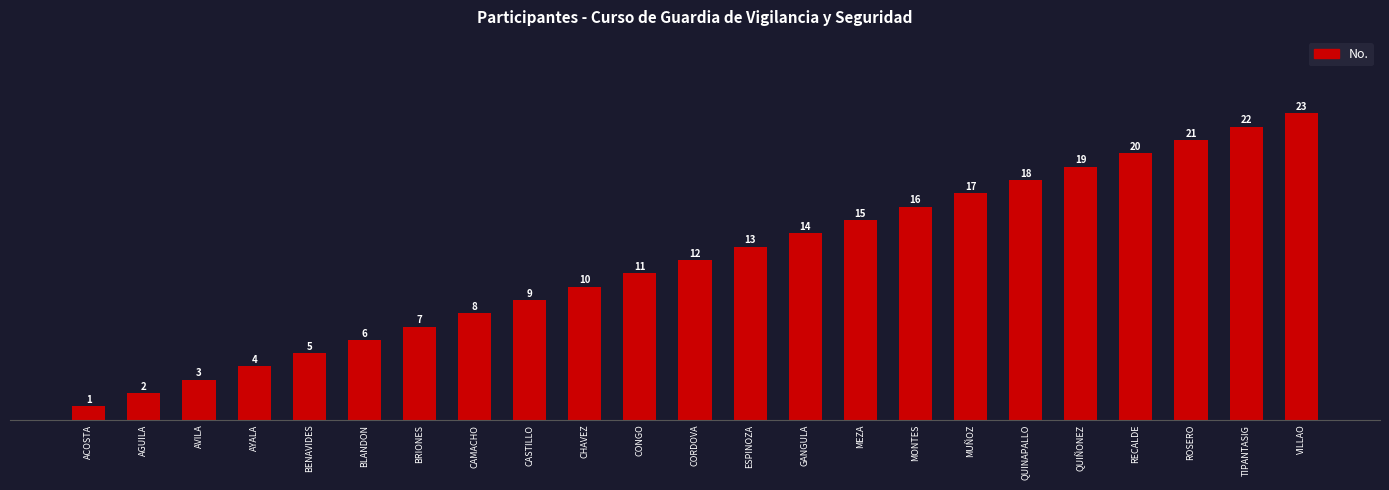

At which label is the value closest to 12?

CORDOVA